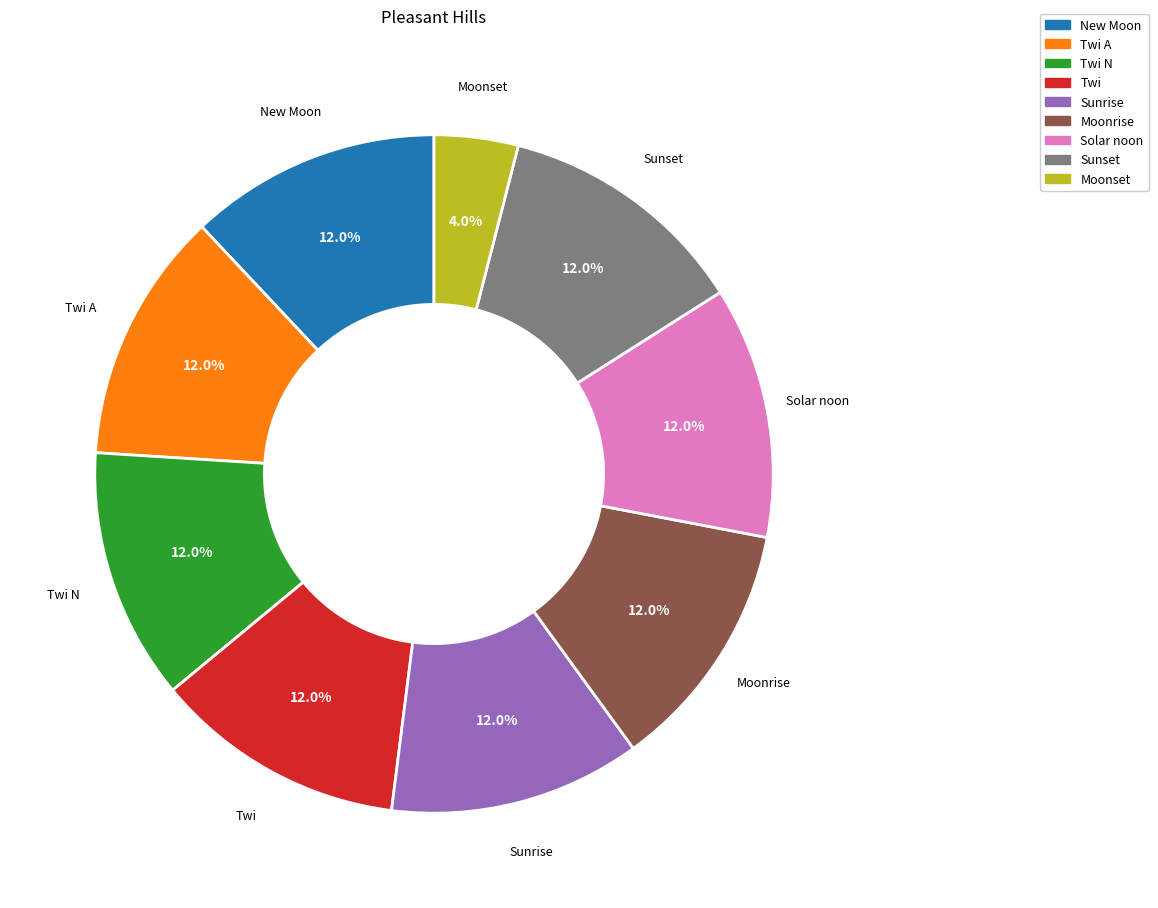

Does any single category account for the majority?

No